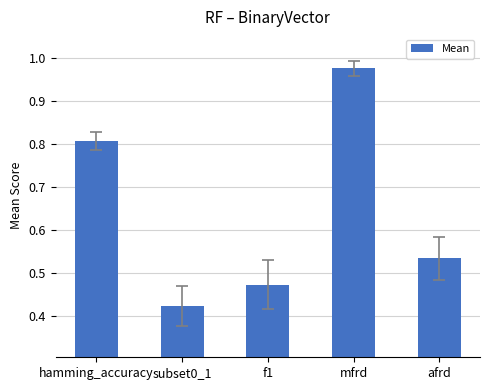

What is the sum of all values?

3.2